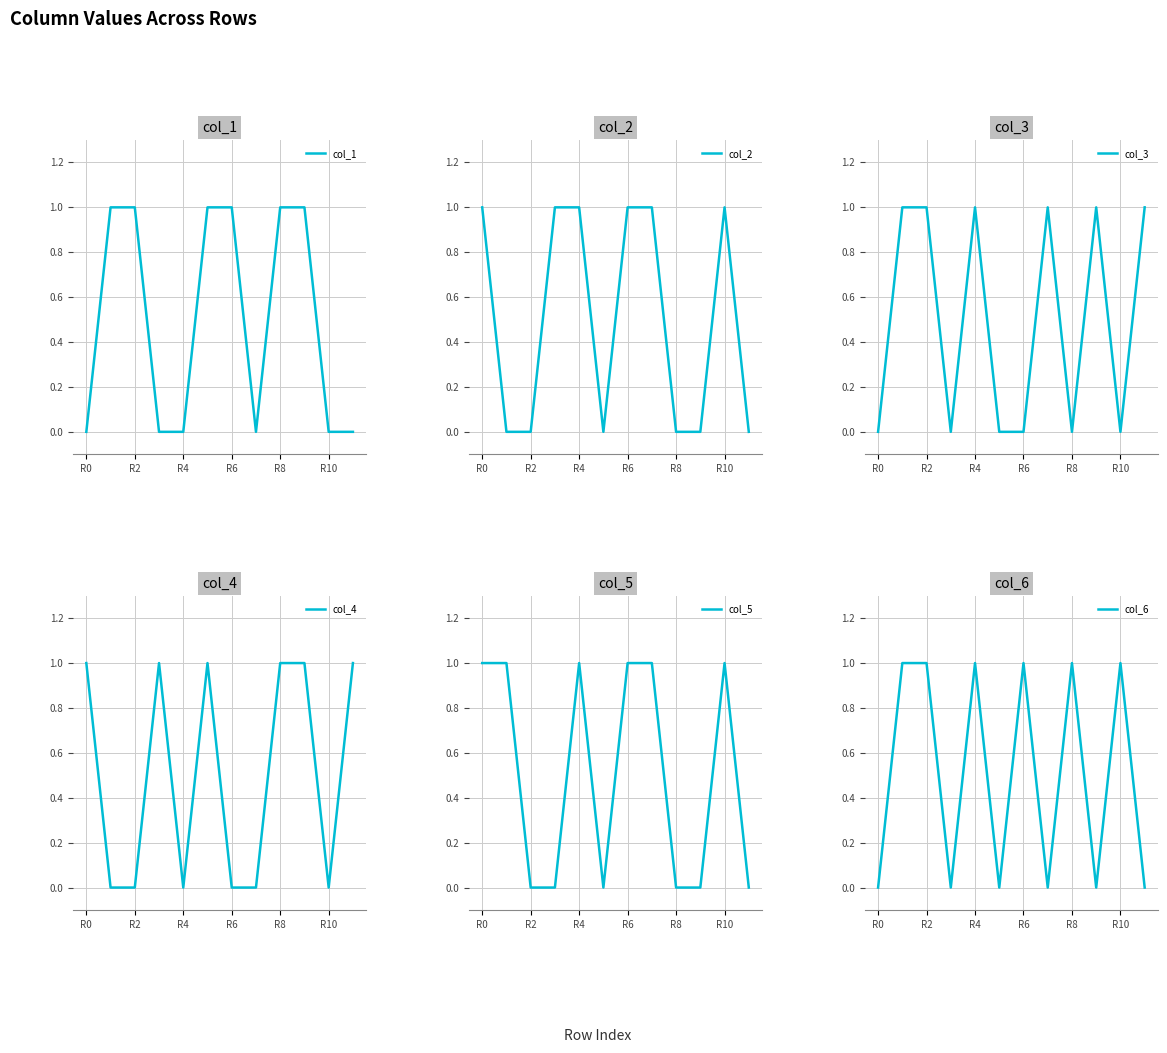

The col_4 series shows 0 at R2. True or false?

True